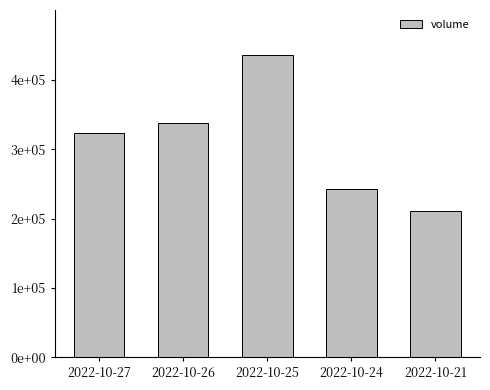

What is the maximum value shown in the chart?

435710